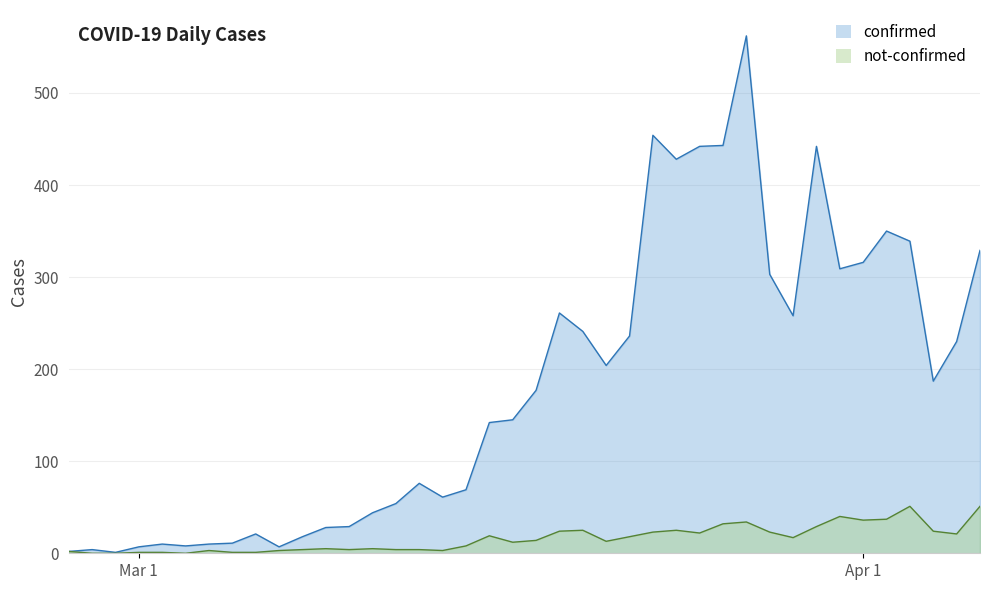

At which label does not-confirmed first exceed 14?

2020-03-16